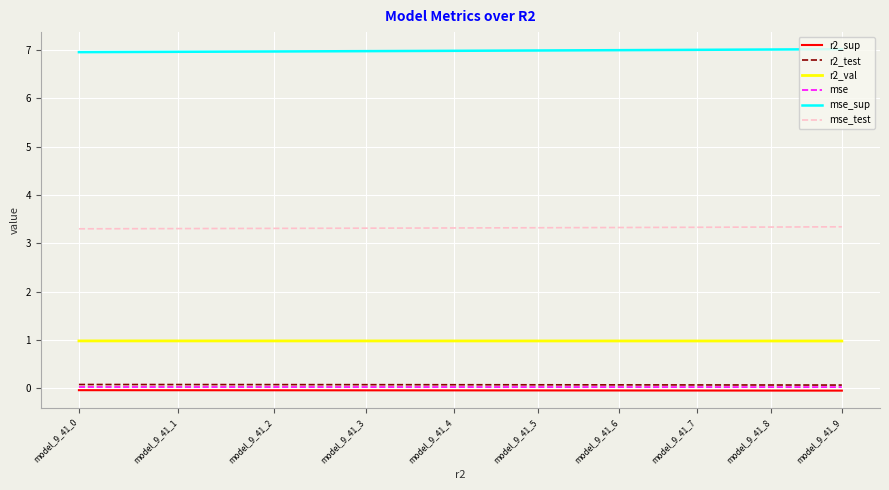

What is the lowest value of the r2_val series?

1.0